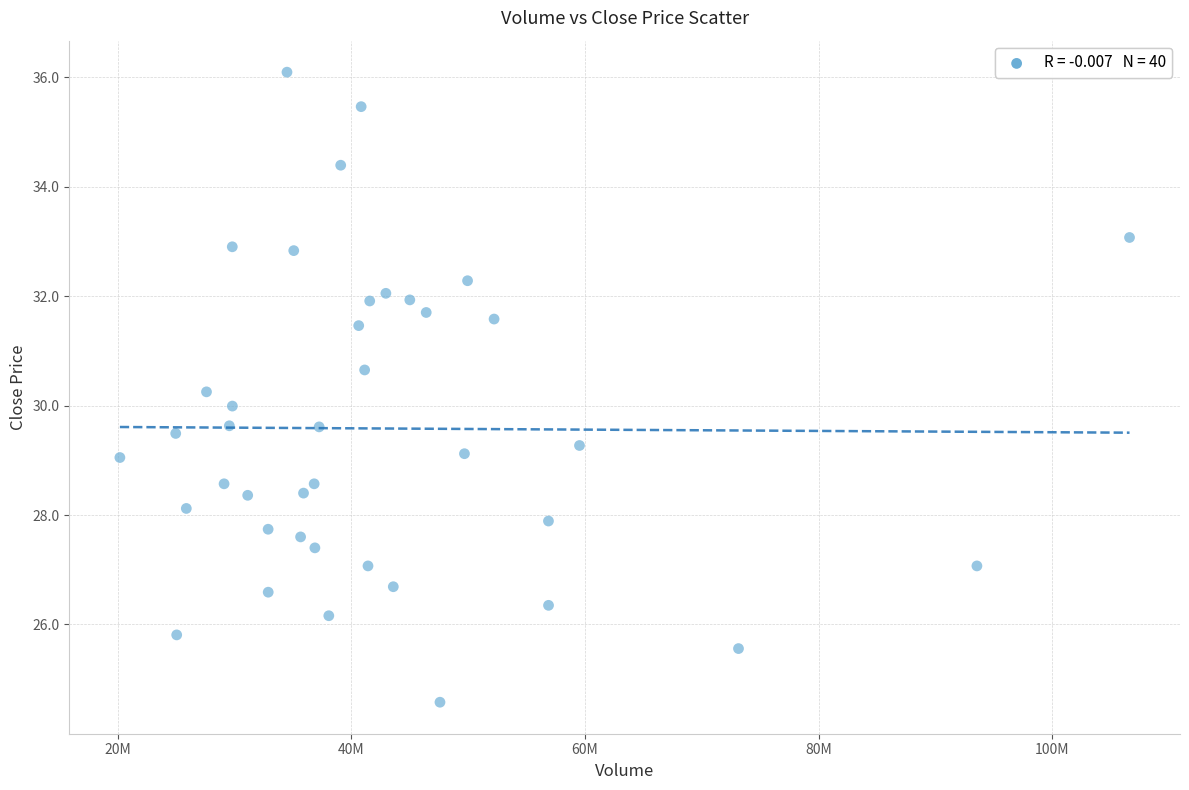

What is the range of Y values (max minus min)?

11.5